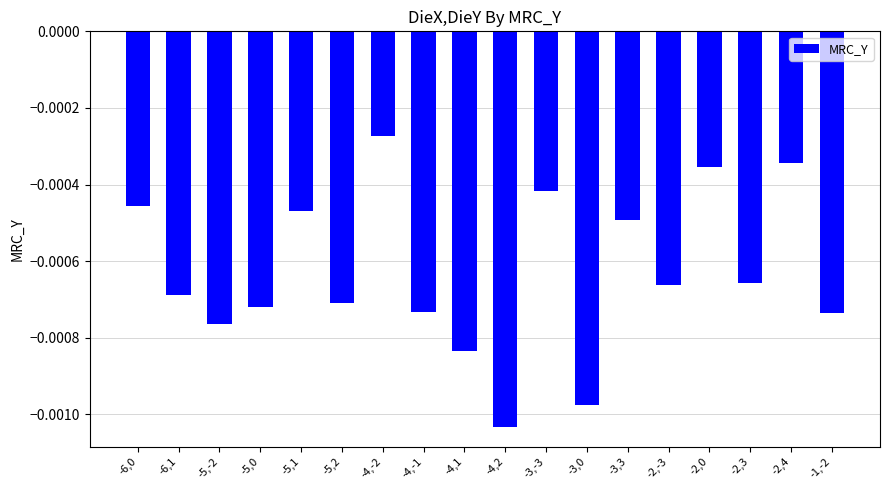

Between -5,-2 and -2,-3, which is larger?

-2,-3